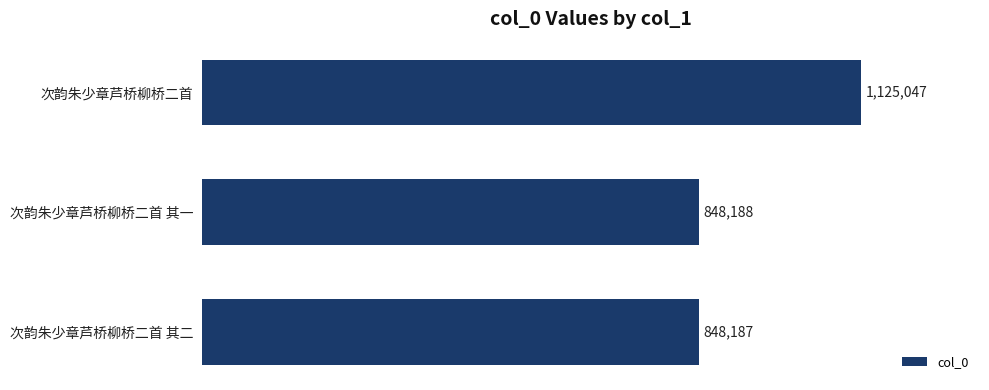

At which label is the value closest to 986617?

次韵朱少章芦桥柳桥二首 其一